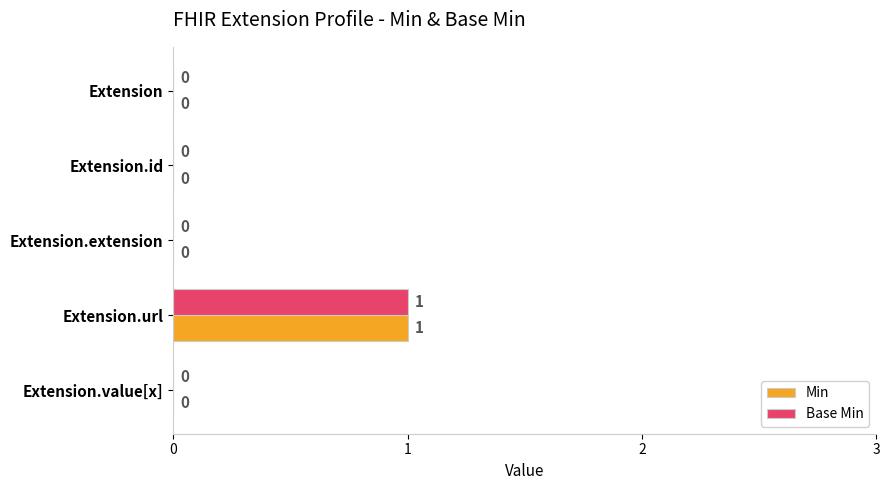

Which category has the highest value across all series?

Extension.url